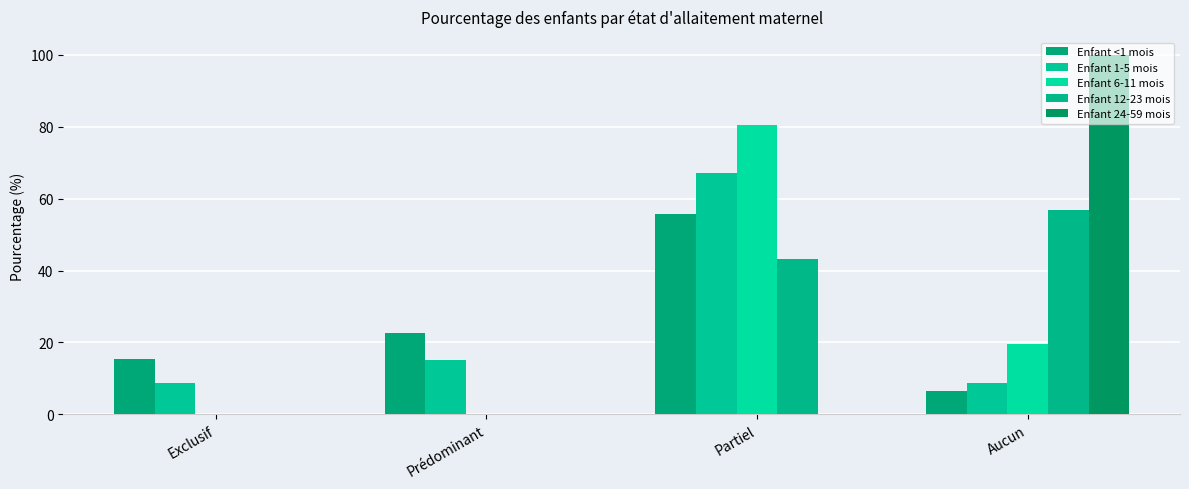

Which series changed the most between Prédominant and Aucun?

Enfant 24-59 mois